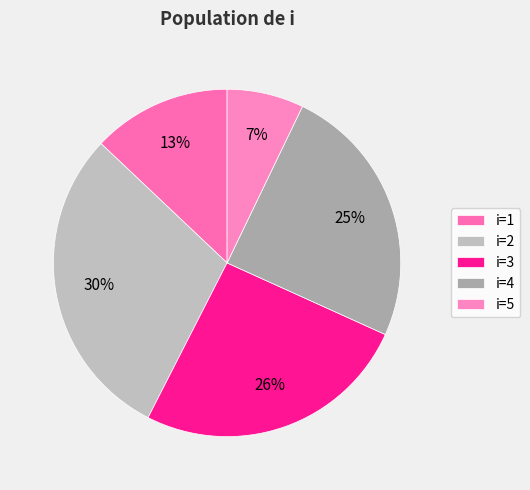

How many segments does this pie chart have?

5